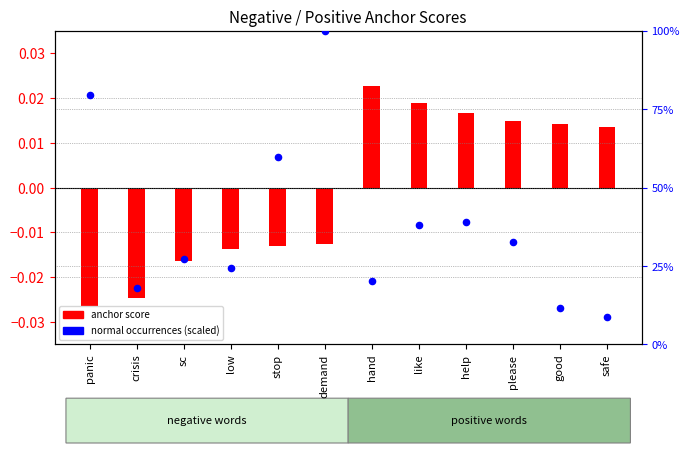

What is the change in value from low to demand?

+75.6